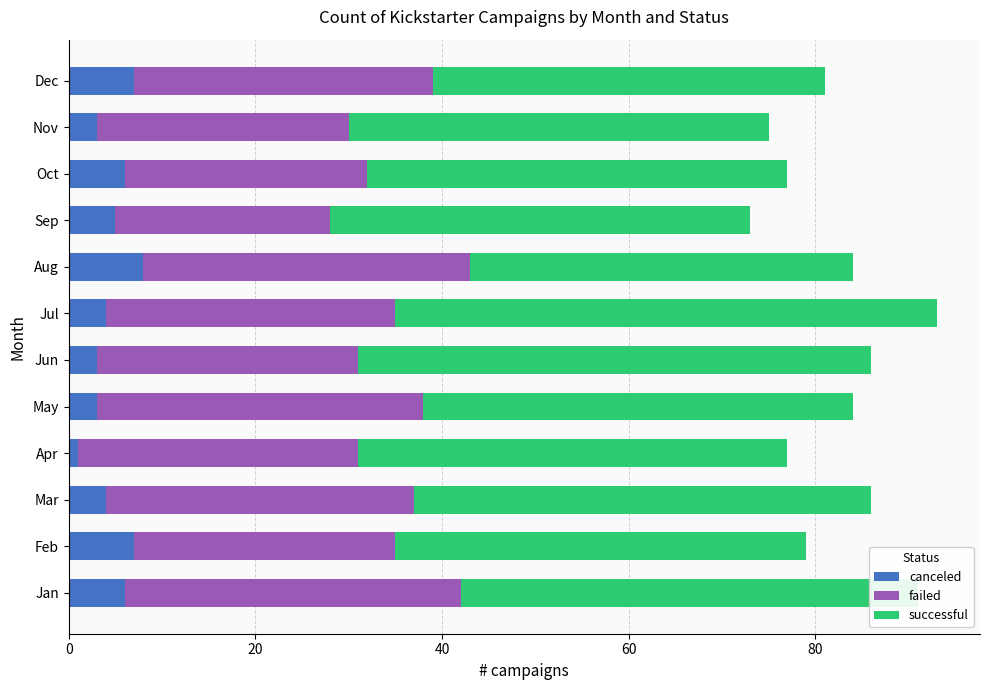

What is the sum of the canceled values at Aug and Feb?

15